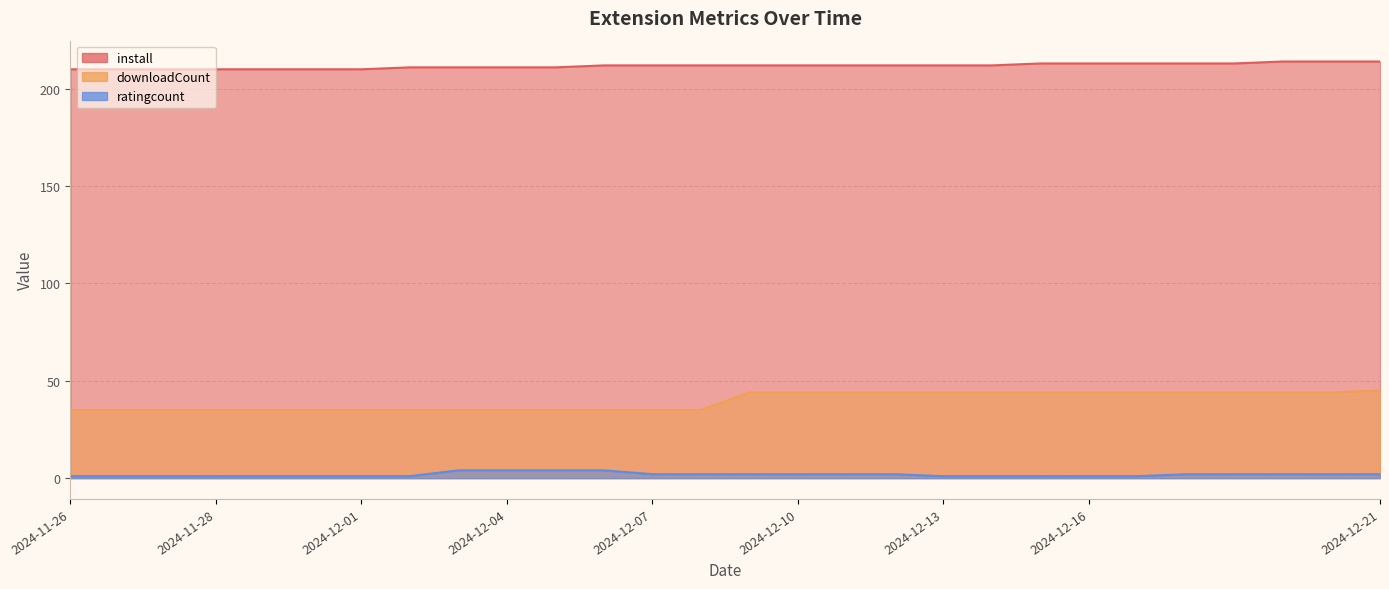

List the series in order of their overall mean, highest first.

install, downloadCount, ratingcount